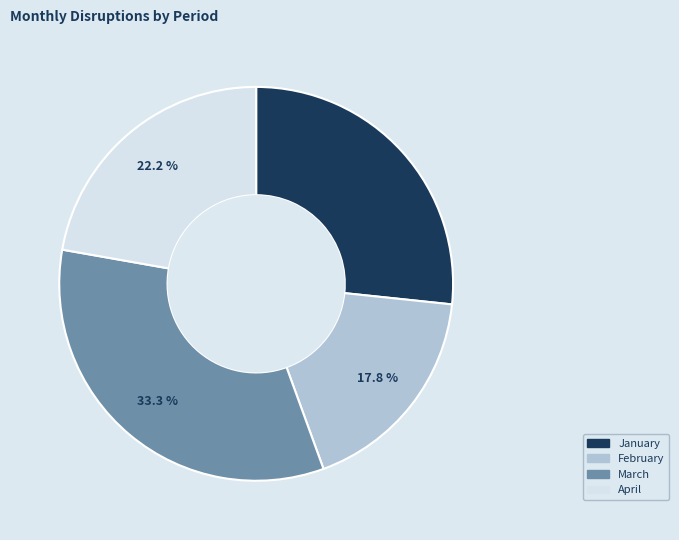

To the nearest percent, what is the average slice percentage?

25%